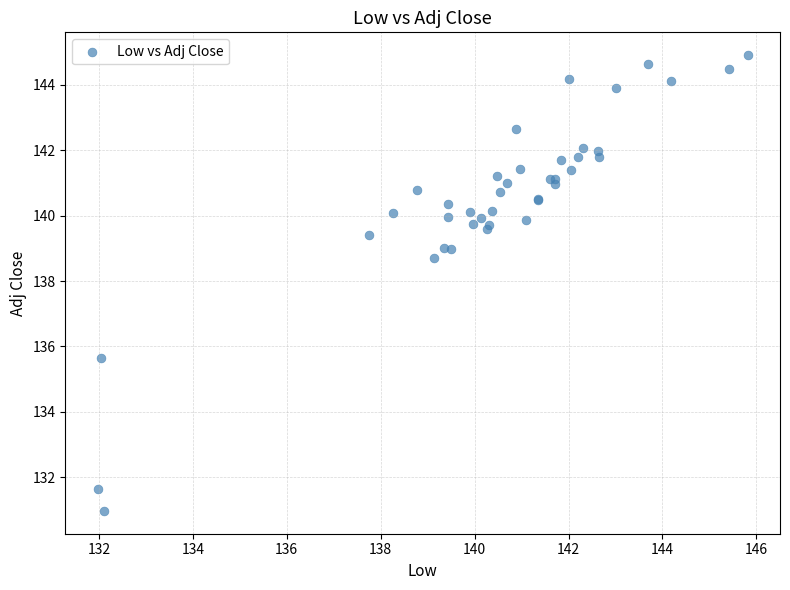

What Y value in the scatter plot is closest to 137?

135.6